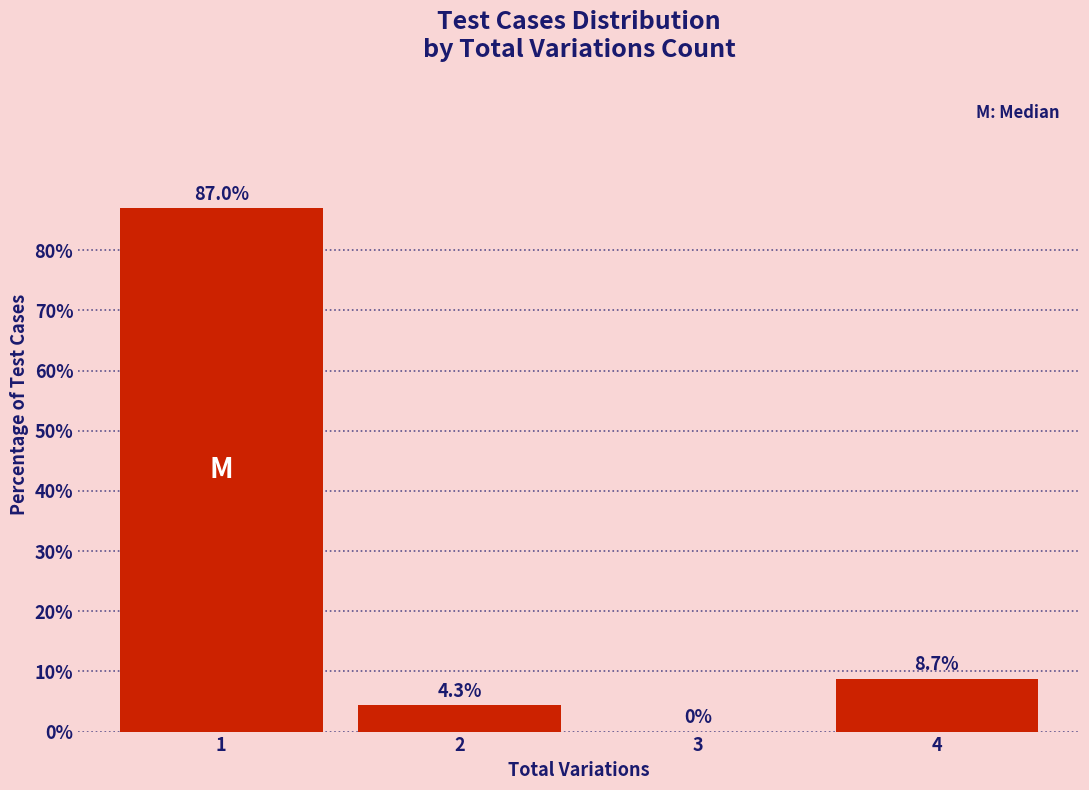

Reading left to right, list all the values displayed in this chart.

1=87.0	2=4.3	3=0.0	4=8.7